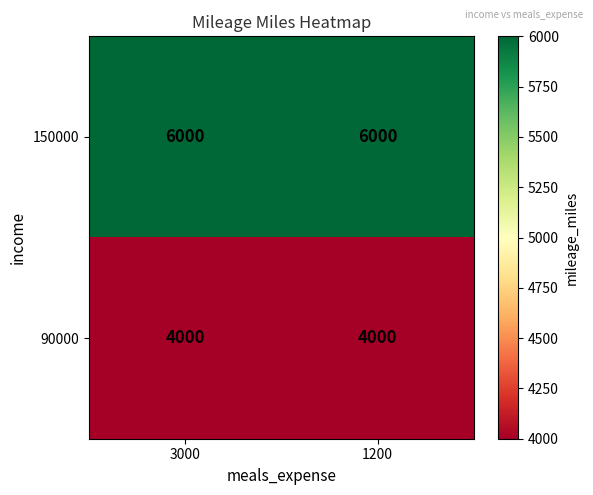

List the series in order of their peak value, highest first.

150000, 90000